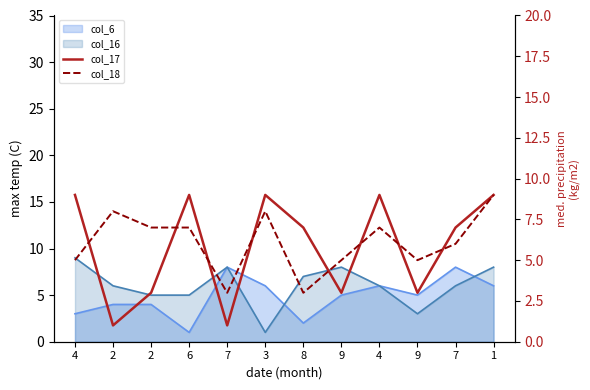

How many values in the col_18 series are below 7?

6